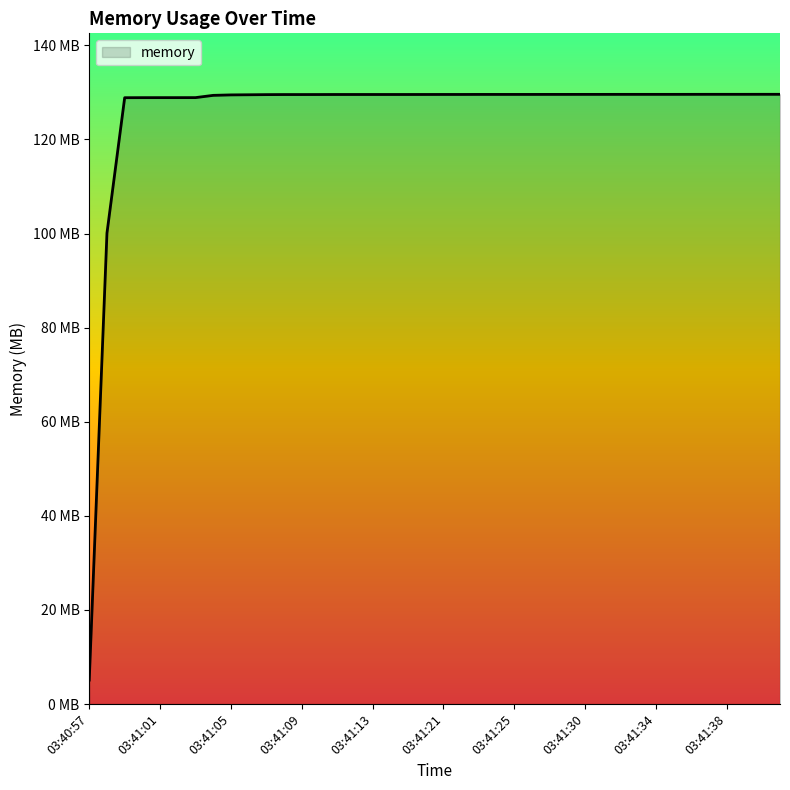

What is the maximum value shown in the chart?

129.6